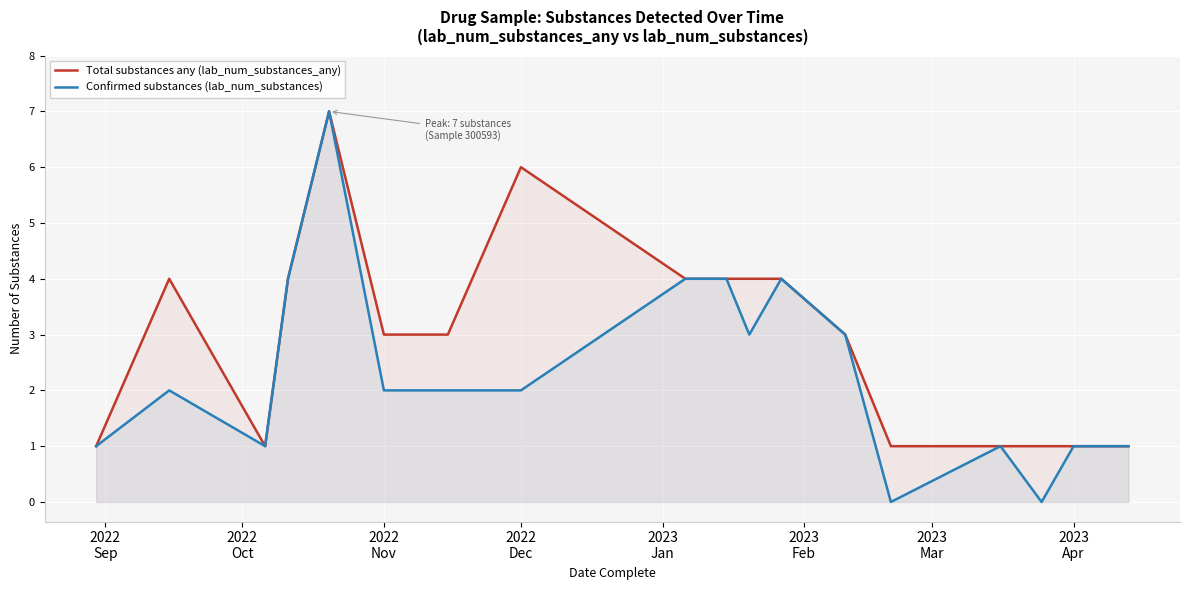

How many data points in Total substances any (lab_num_substances_any) are above 3?

8